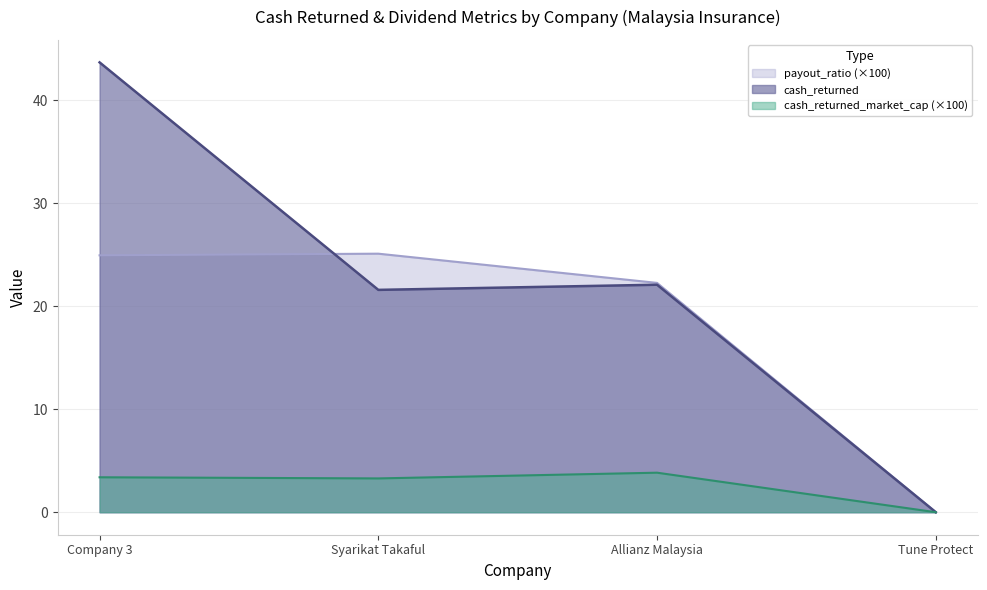

What are all the series names shown in the legend?

payout_ratio (×100), cash_returned, cash_returned_market_cap (×100)